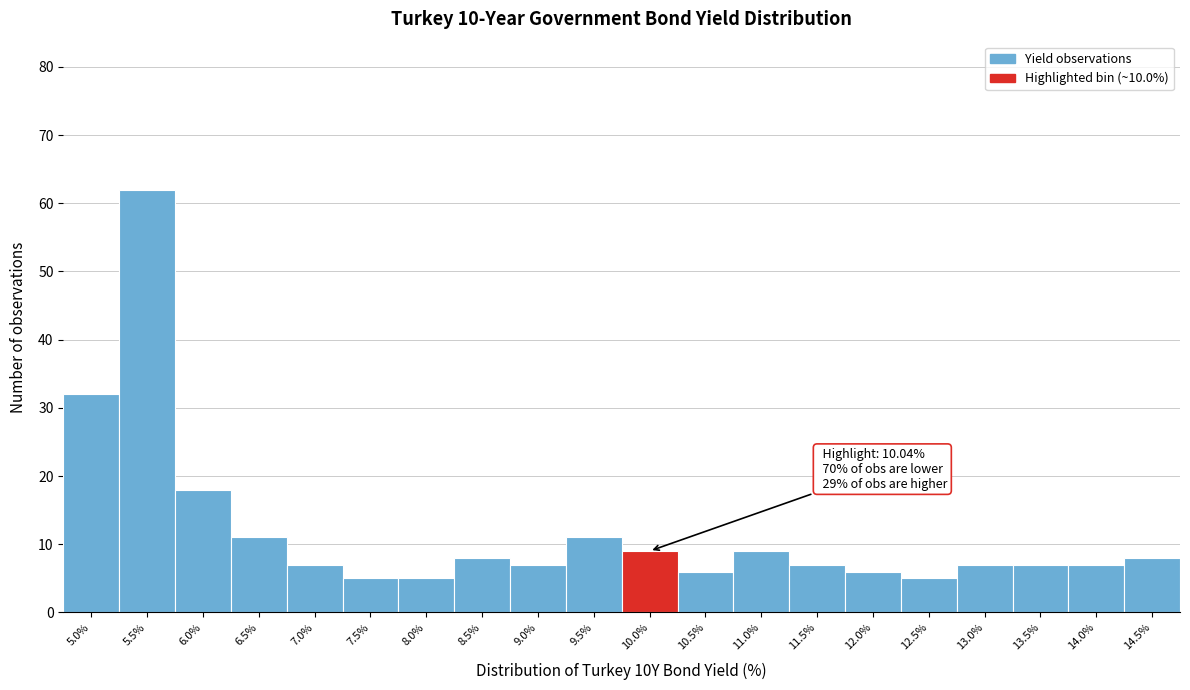

Reading left to right, extract all data points from this chart.

32	62	18	11	7	5	5	8	7	11	9	6	9	7	6	5	7	7	7	8